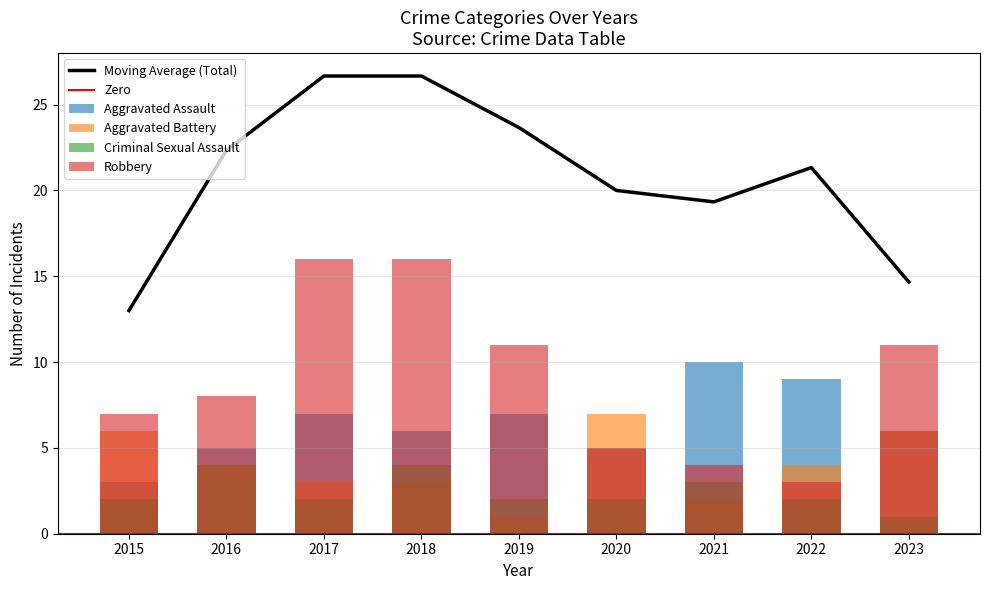

How many values in the Robbery series exceed 8?

4